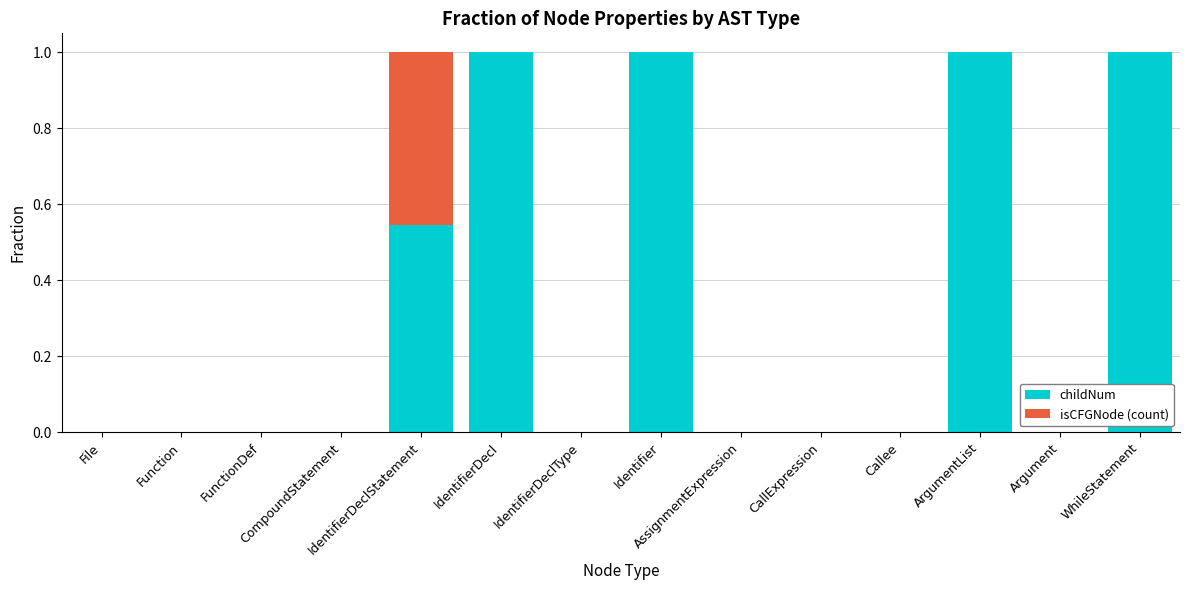

What is the sum of all childNum values?

4.5